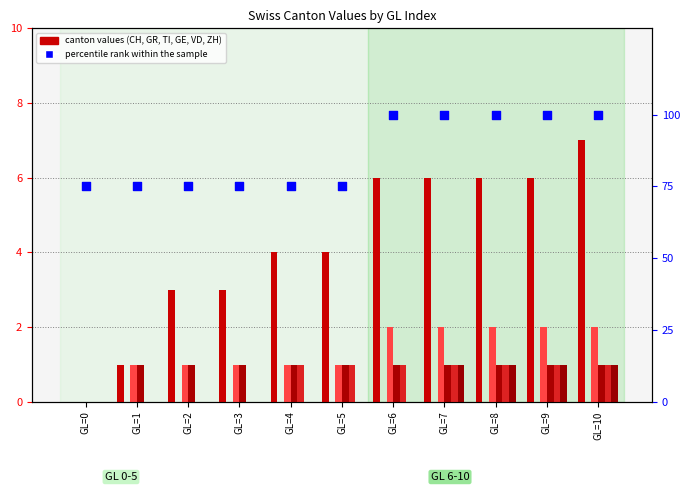

Which series has the largest Y range (max minus min)?

CH